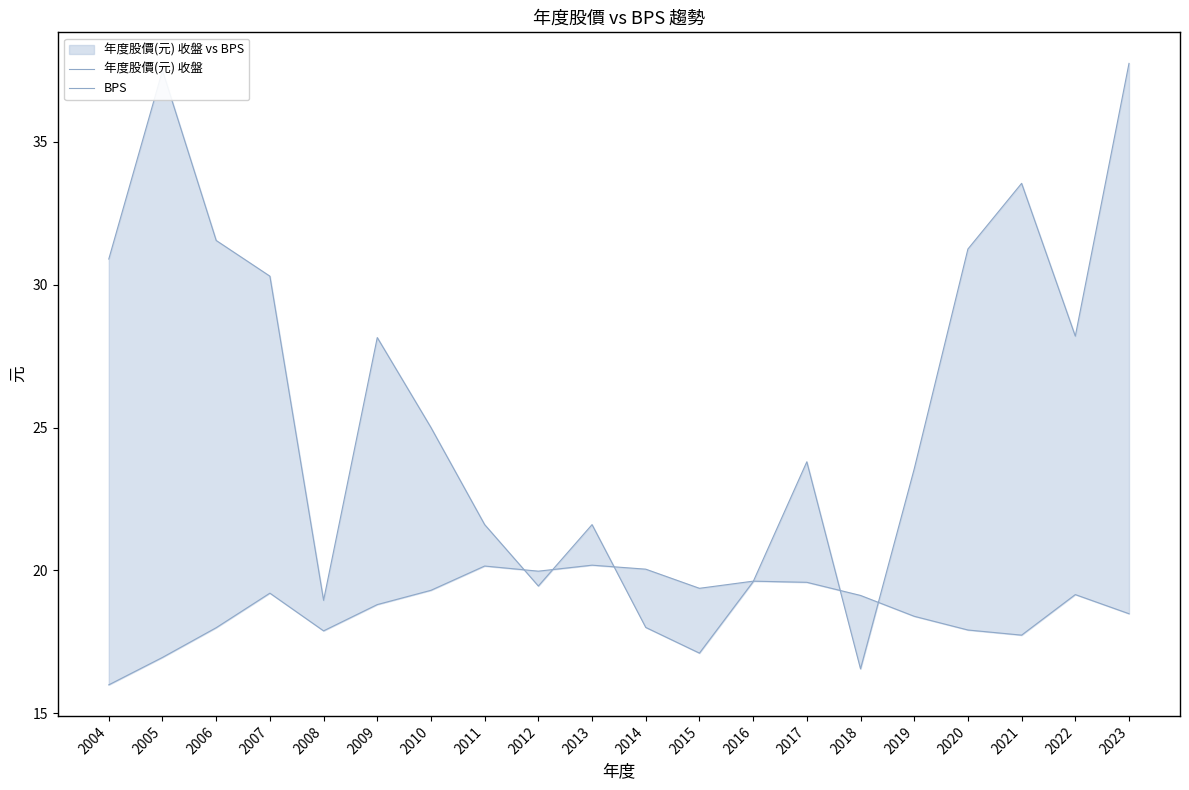

What is the difference between the second highest and minimum values in the 年度股價(元) 收盤 series?

20.9